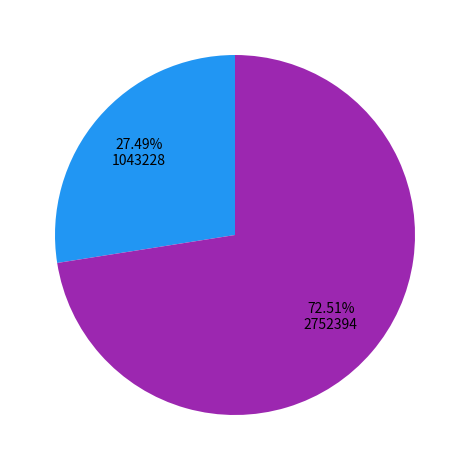

Is there a majority slice in this chart?

Yes